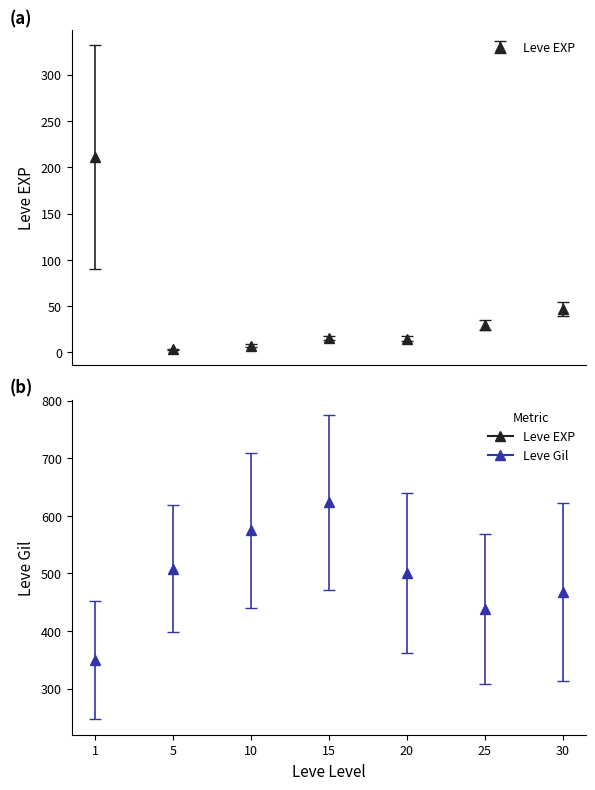

What is the average value of the Leve Gil series?

496